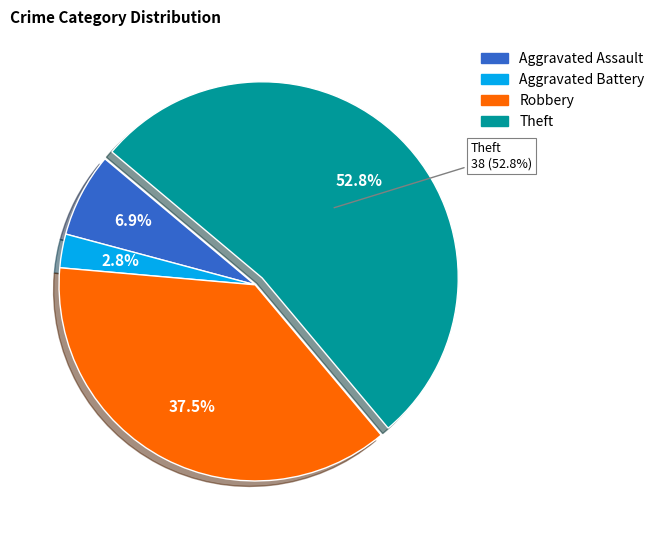

True or false: Aggravated Battery accounts for 8% of the total.

False